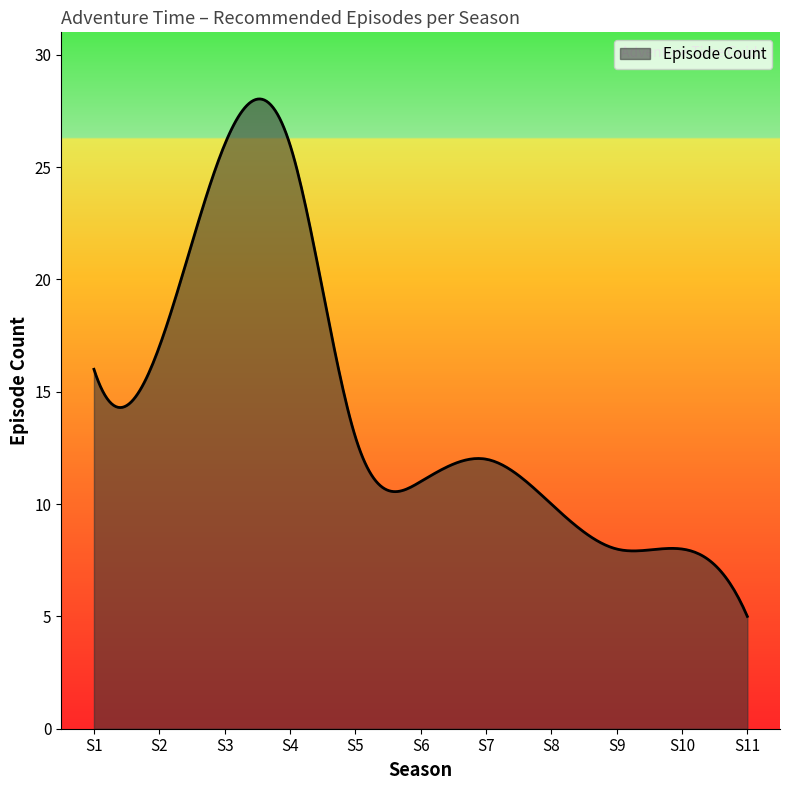

What is the maximum value shown in the chart?

28.0